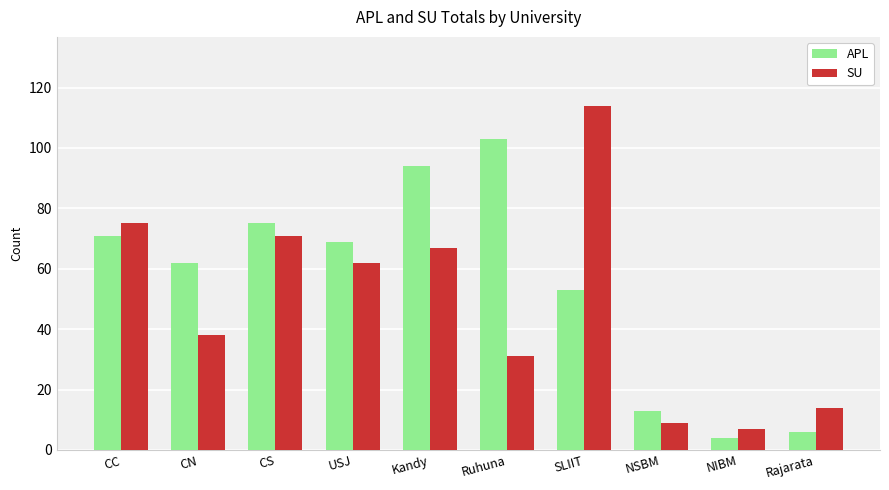

How many distinct data groups are displayed?

2